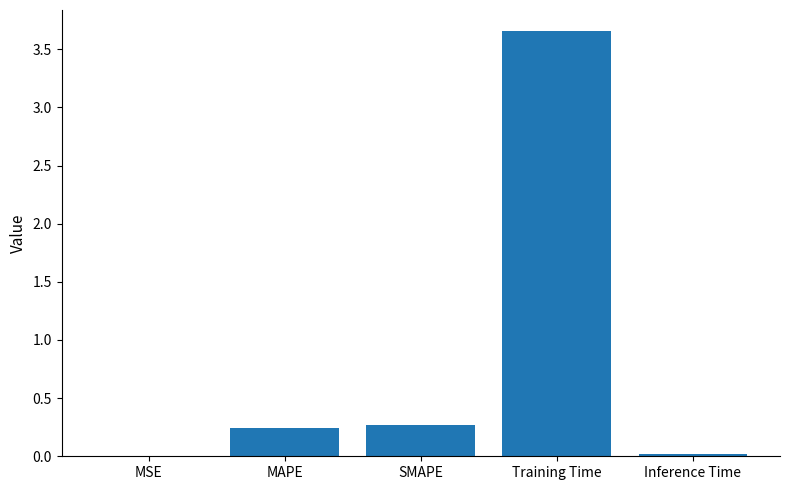

Is it true that the value at Training Time is 5.2?

False